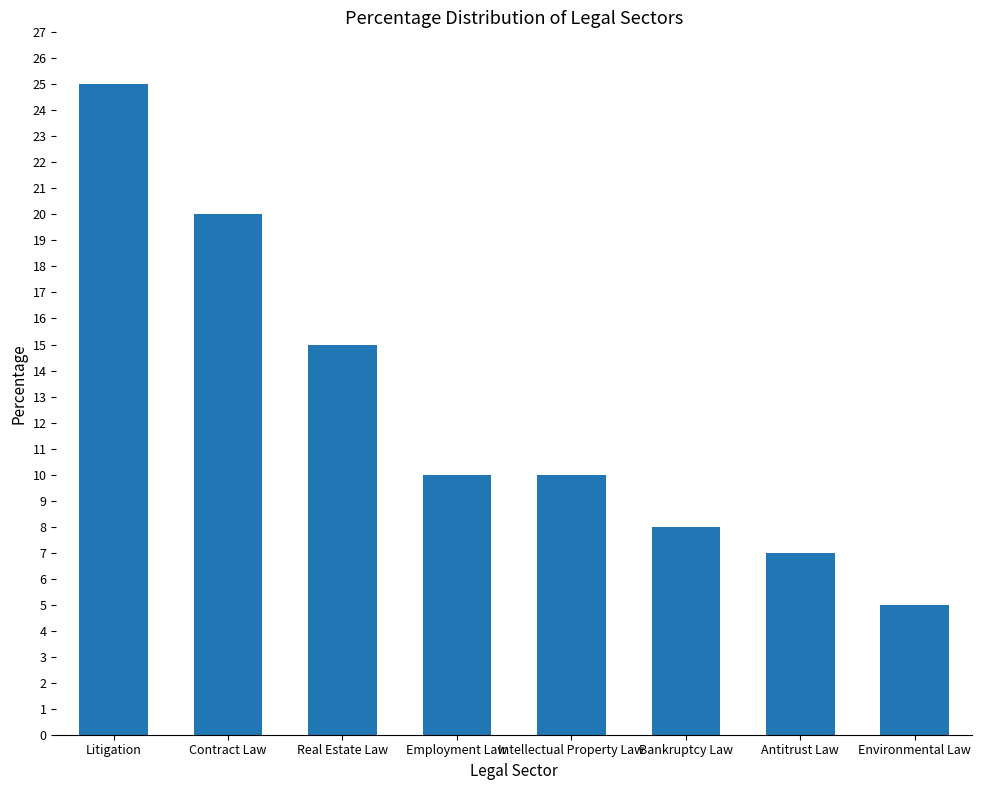

True or false: the data shows 11 at Antitrust Law.

False